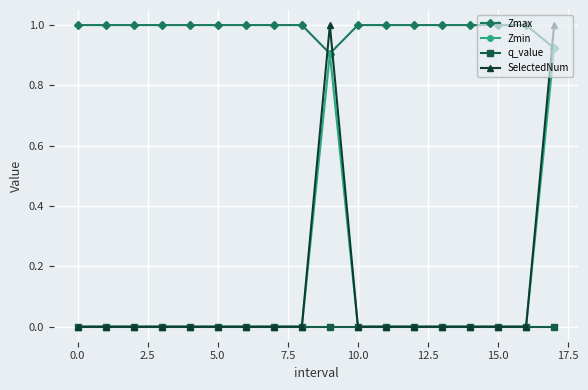

Which series has the largest range (max minus min)?

SelectedNum